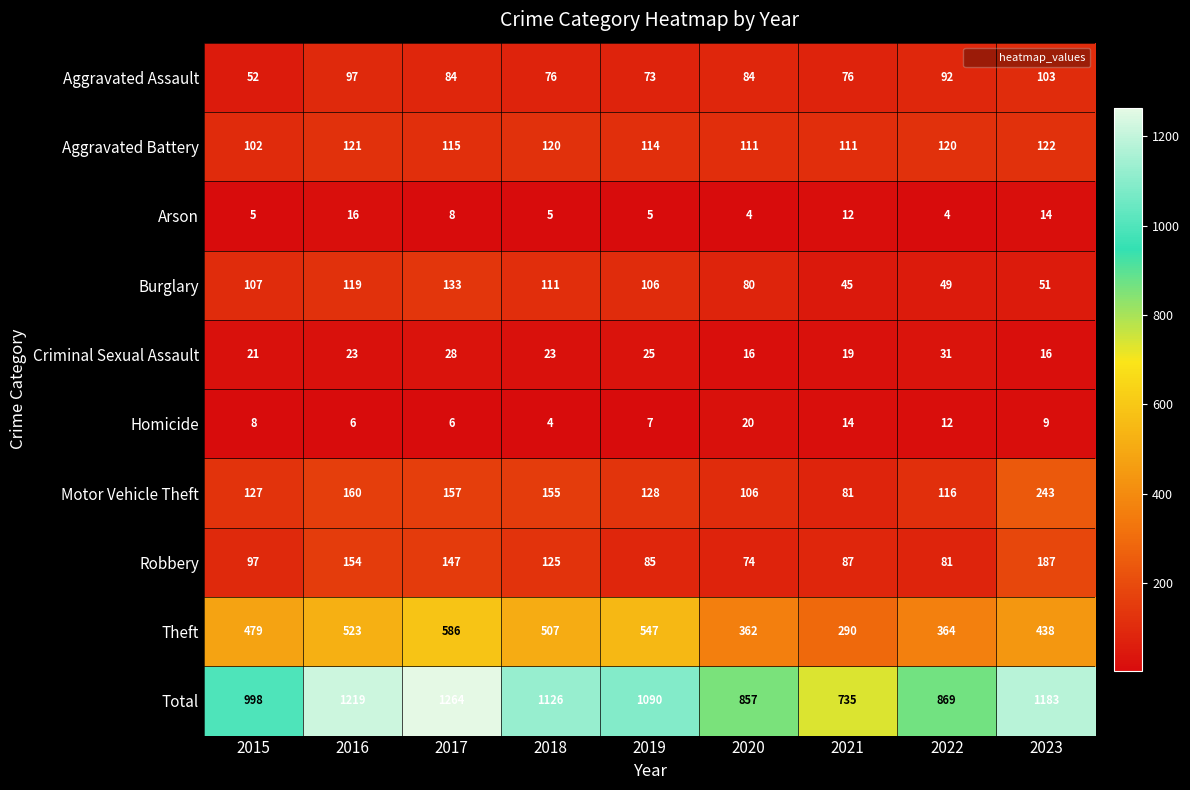

What is the total value across all series at 2016?

2438